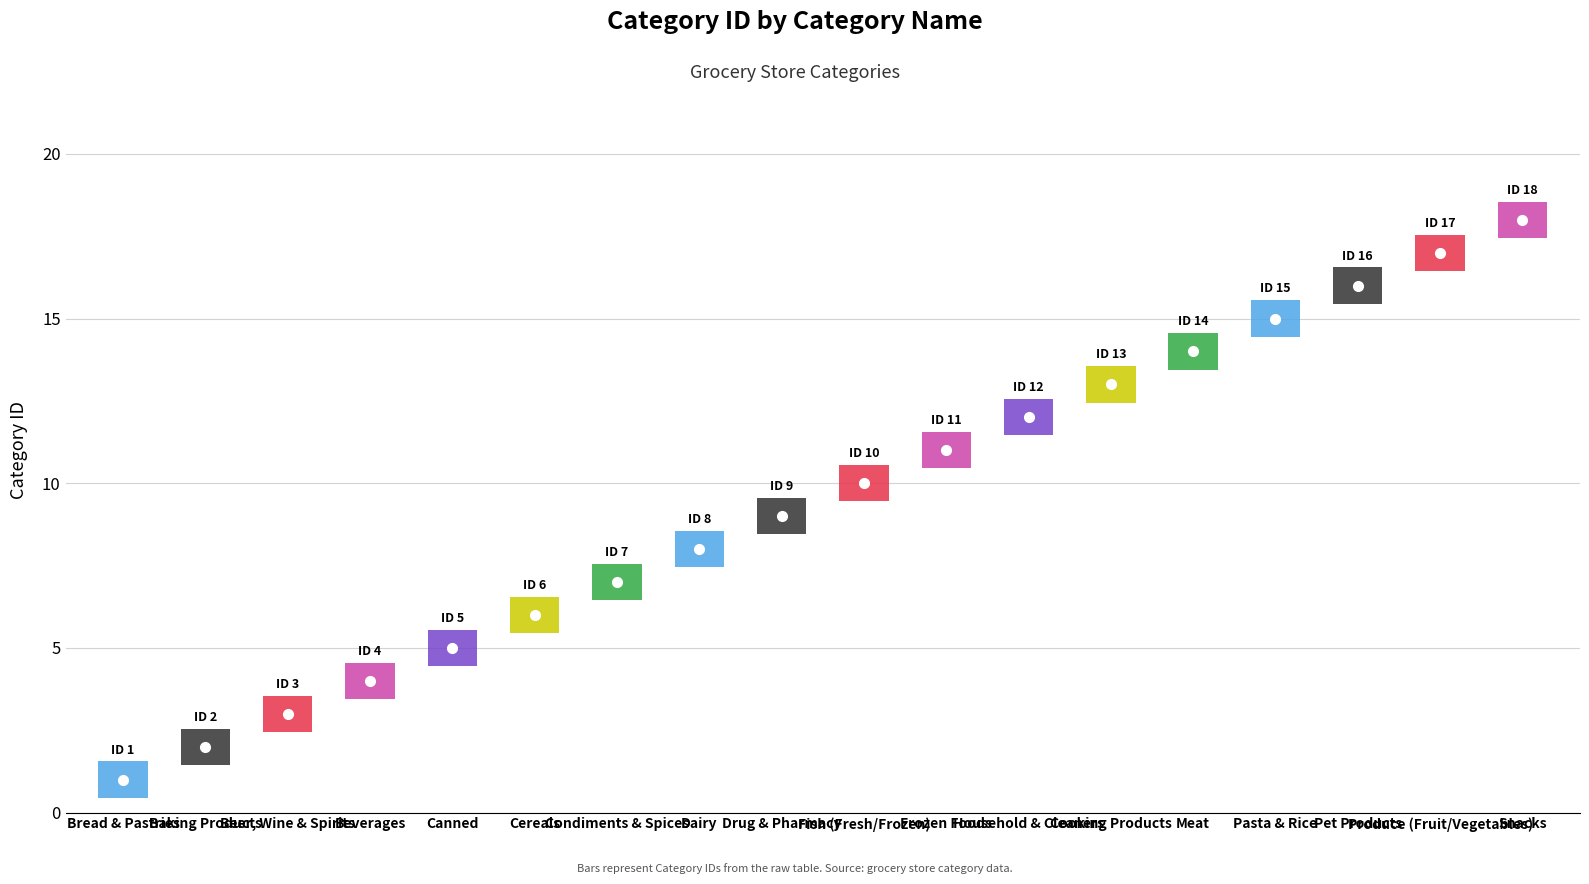

The chart shows a value of 3 at Cereals. True or false?

False